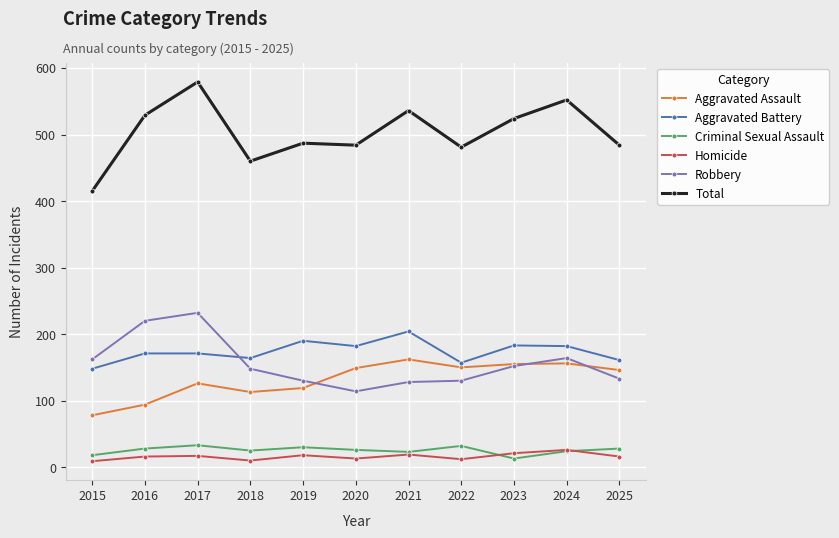

At 2020, list the series in order from smallest to largest.

Homicide, Criminal Sexual Assault, Robbery, Aggravated Assault, Aggravated Battery, Total